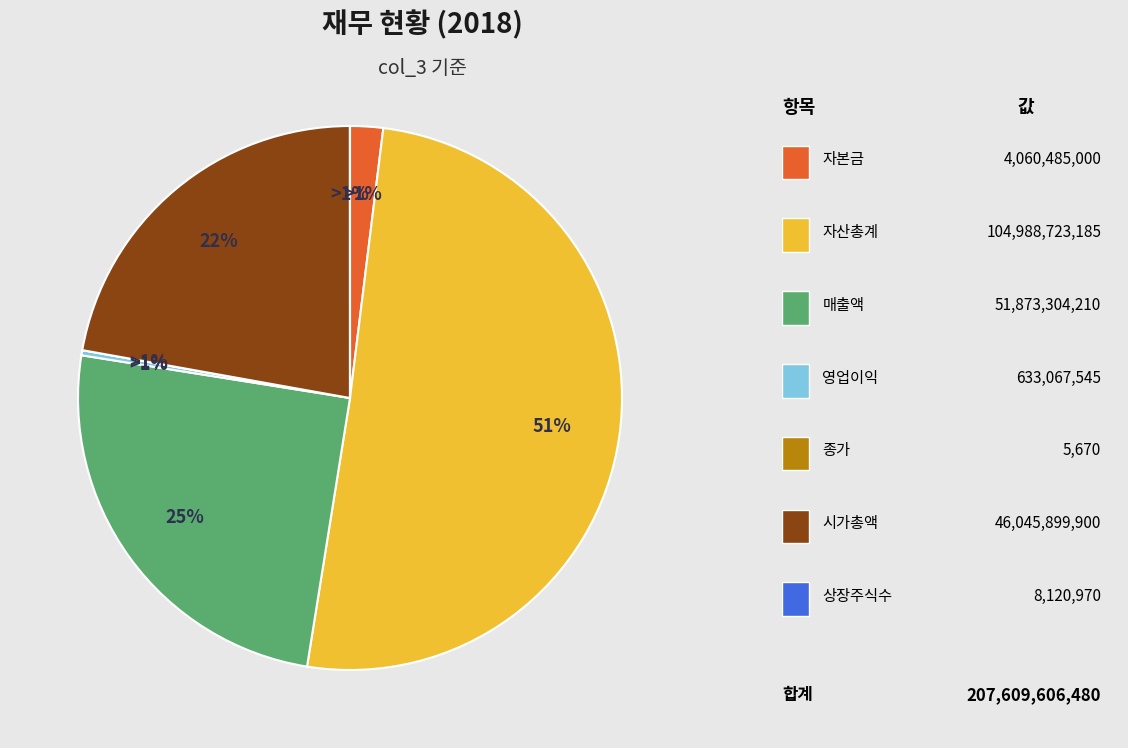

How much of the chart is everything except 자본금?

98.0%